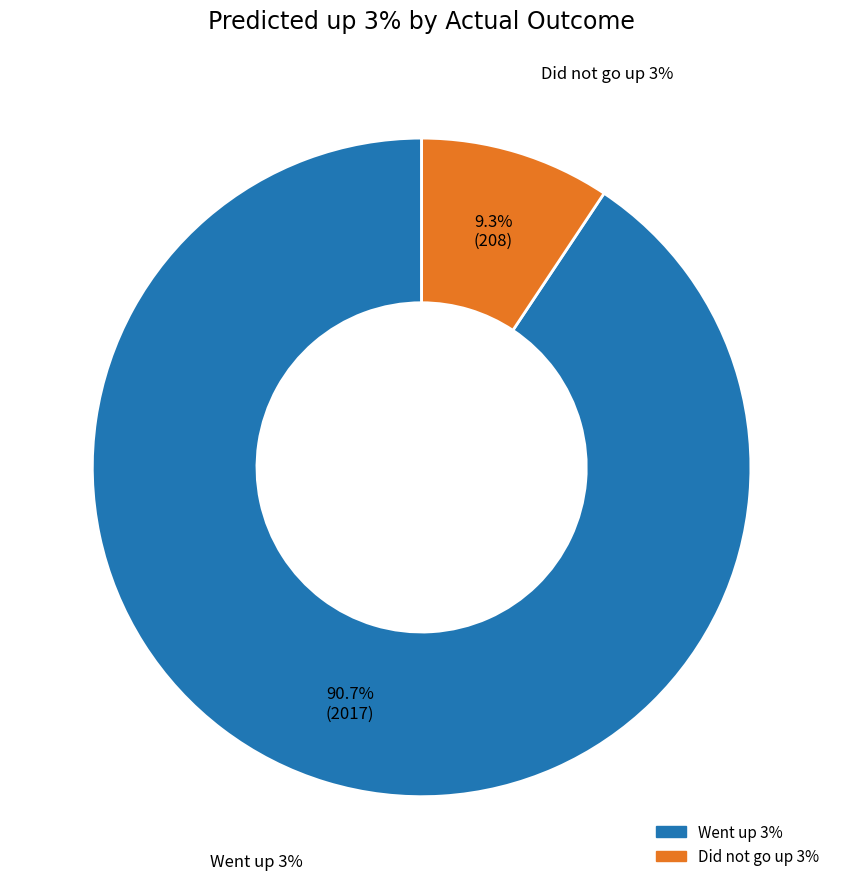

Which slice is the largest?

Went up 3%